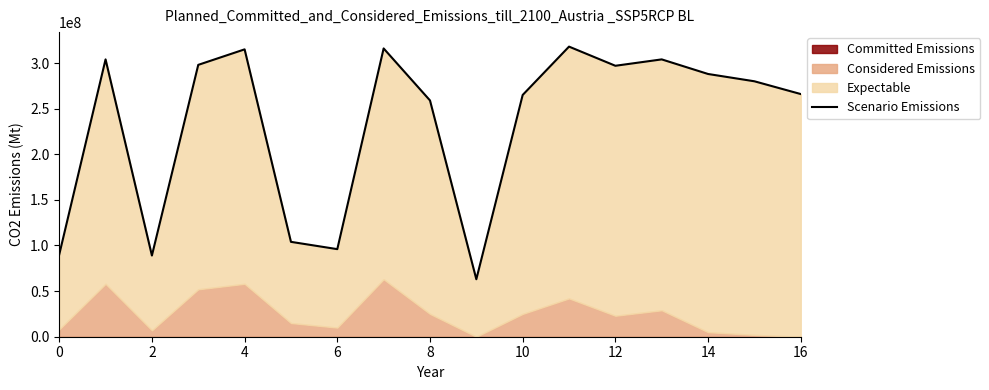

What is the difference between the second highest and minimum values?

253000000